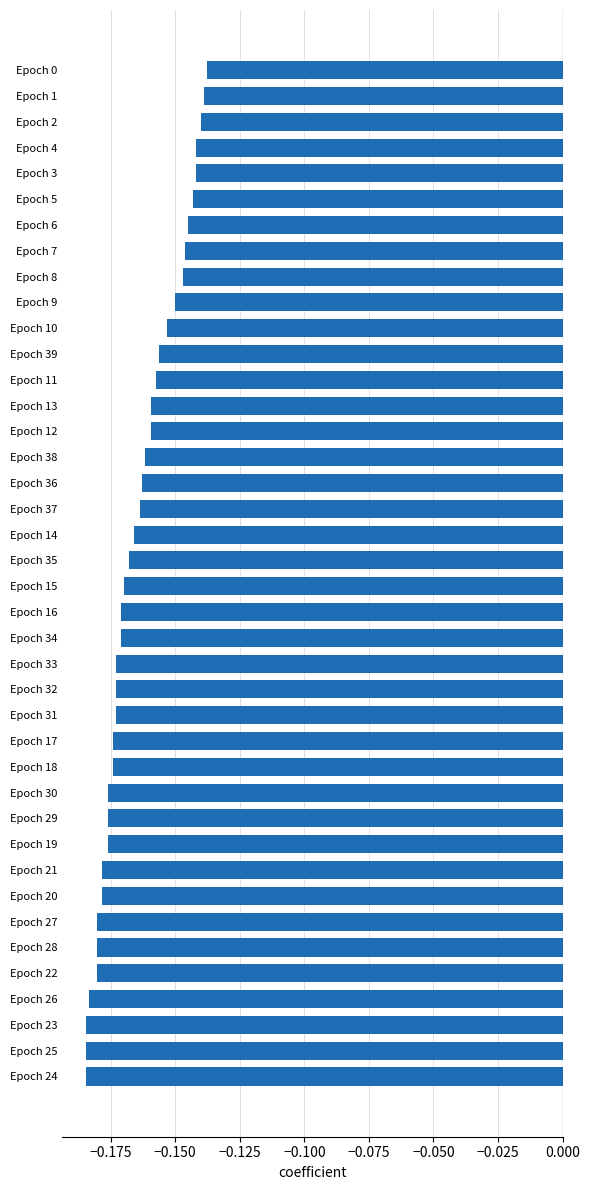

The chart shows a value of -0.1 at Epoch 26. True or false?

False